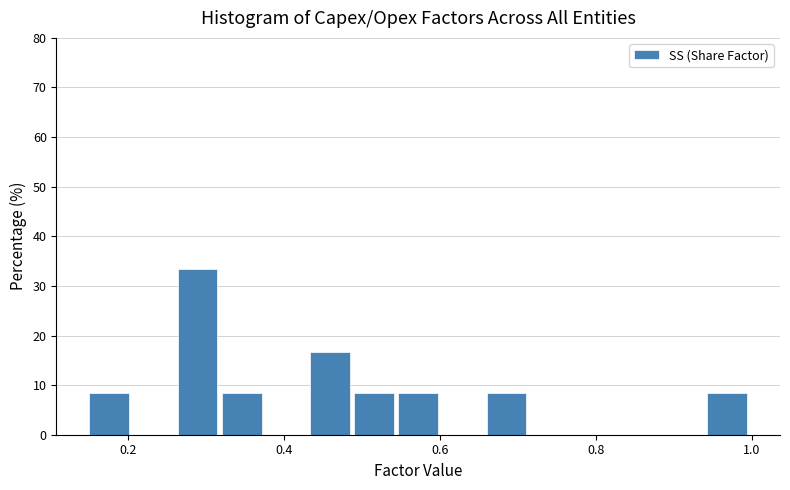

Around what value on the x-axis is the tallest bar? Give the approximate position of its centre, as read against the axis.

0.28